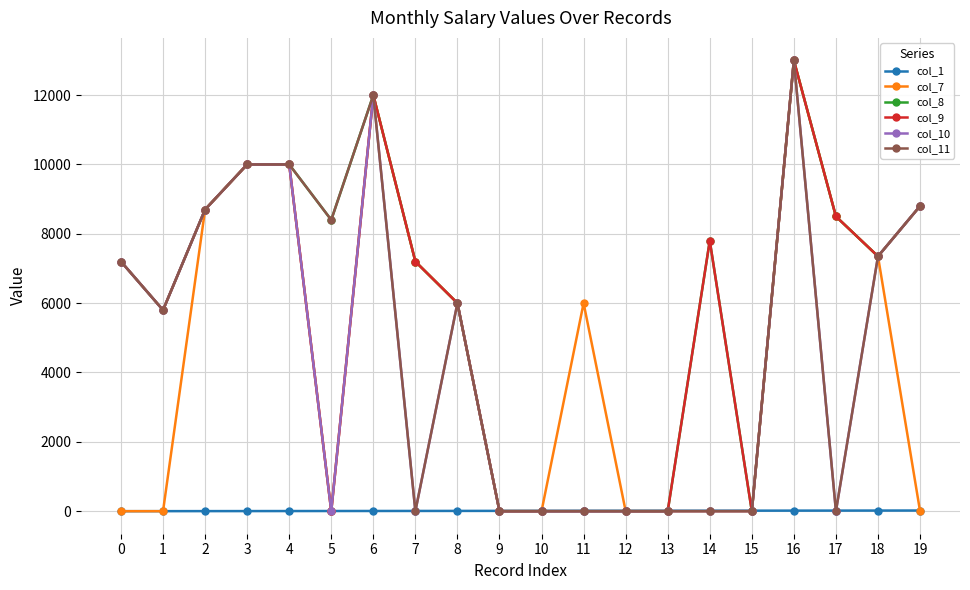

True or false: col_10 has more than 2 points higher than both neighbors.

True